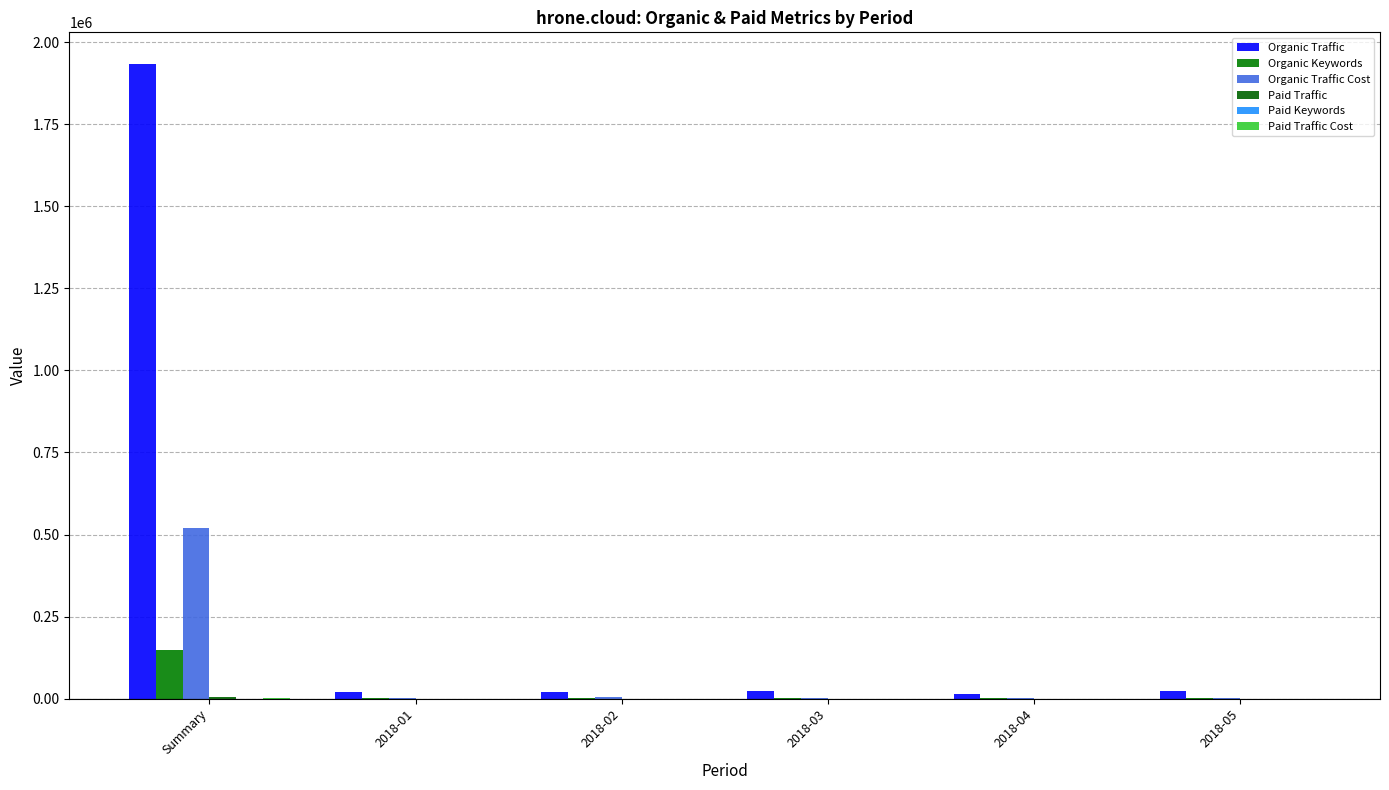

What is the value of the Paid Traffic bar at the 1st from the left?

6465